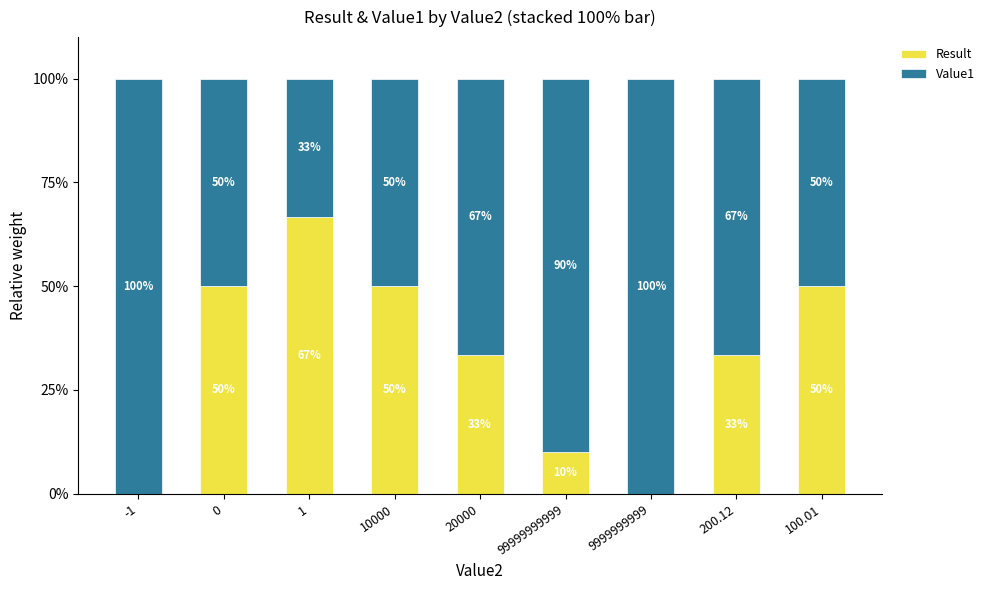

How many values in the Result series exceed 33?

6